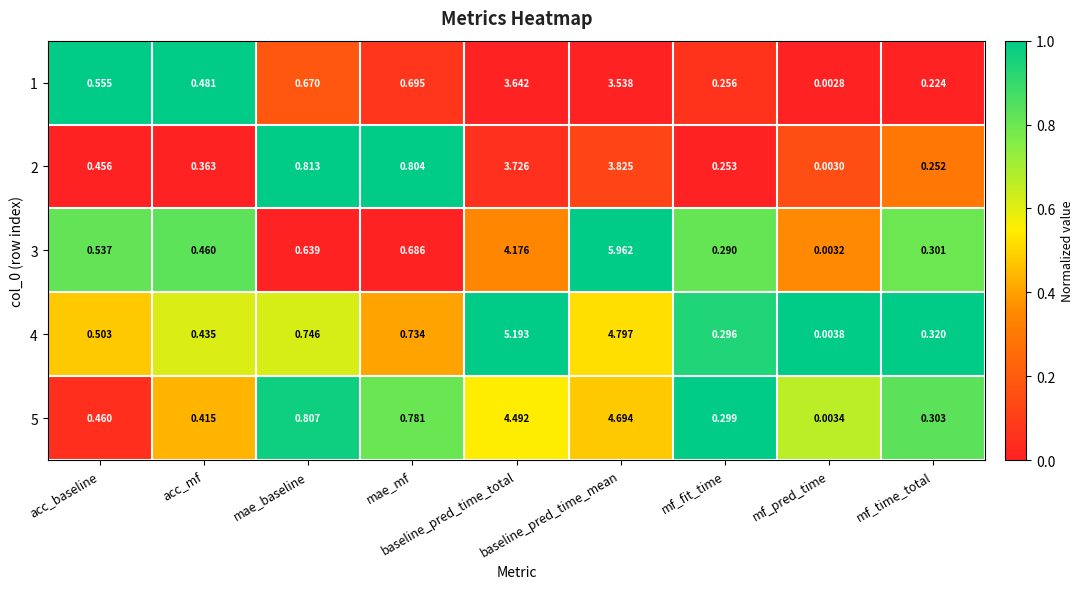

Where is 3 nearest to the value 2?

mae_mf